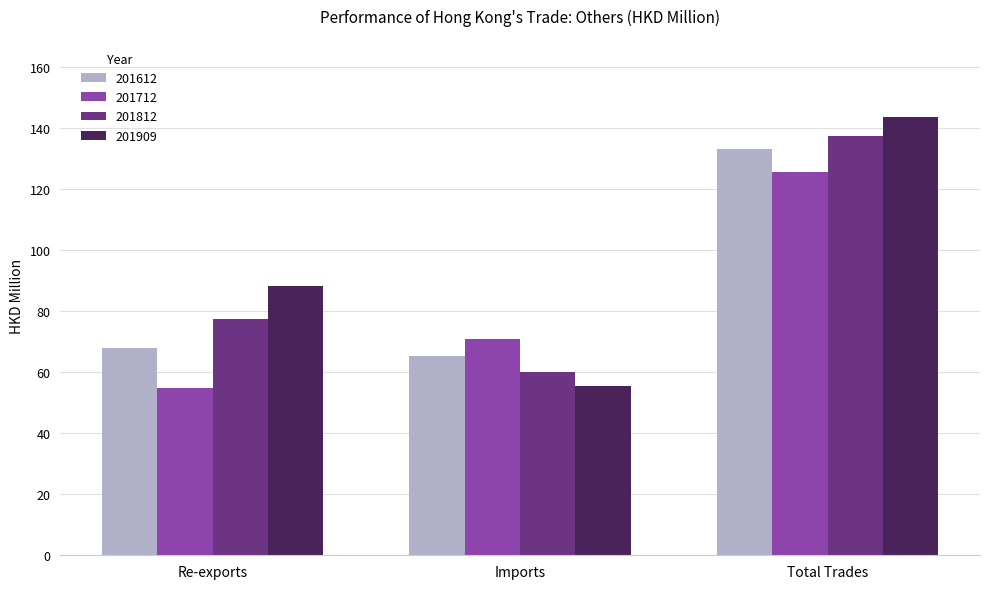

At how many categories does at least one series exceed 135?

1